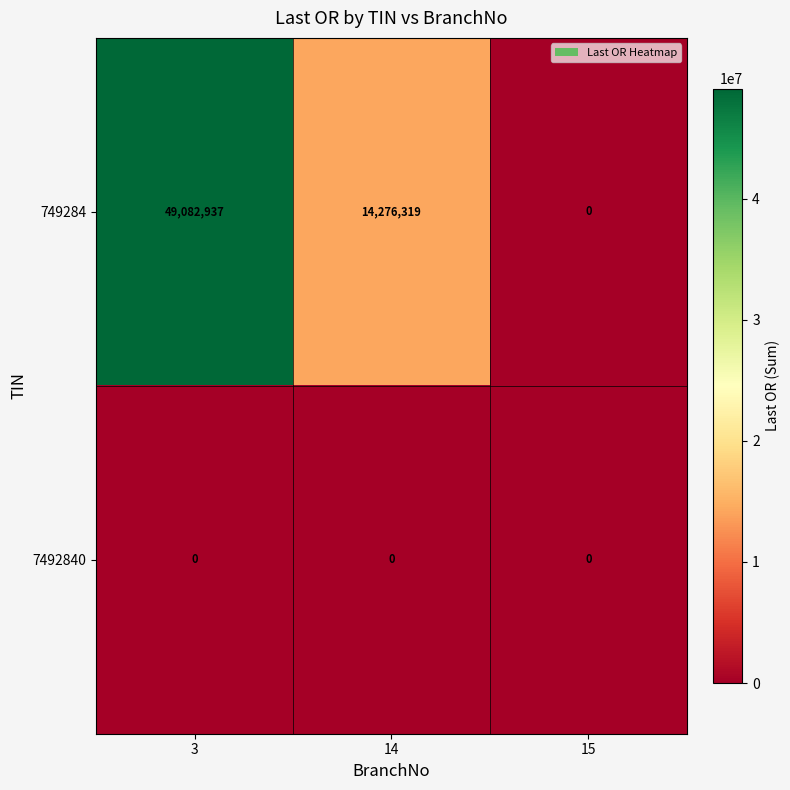

What is the total value across all series at 14?

14276319